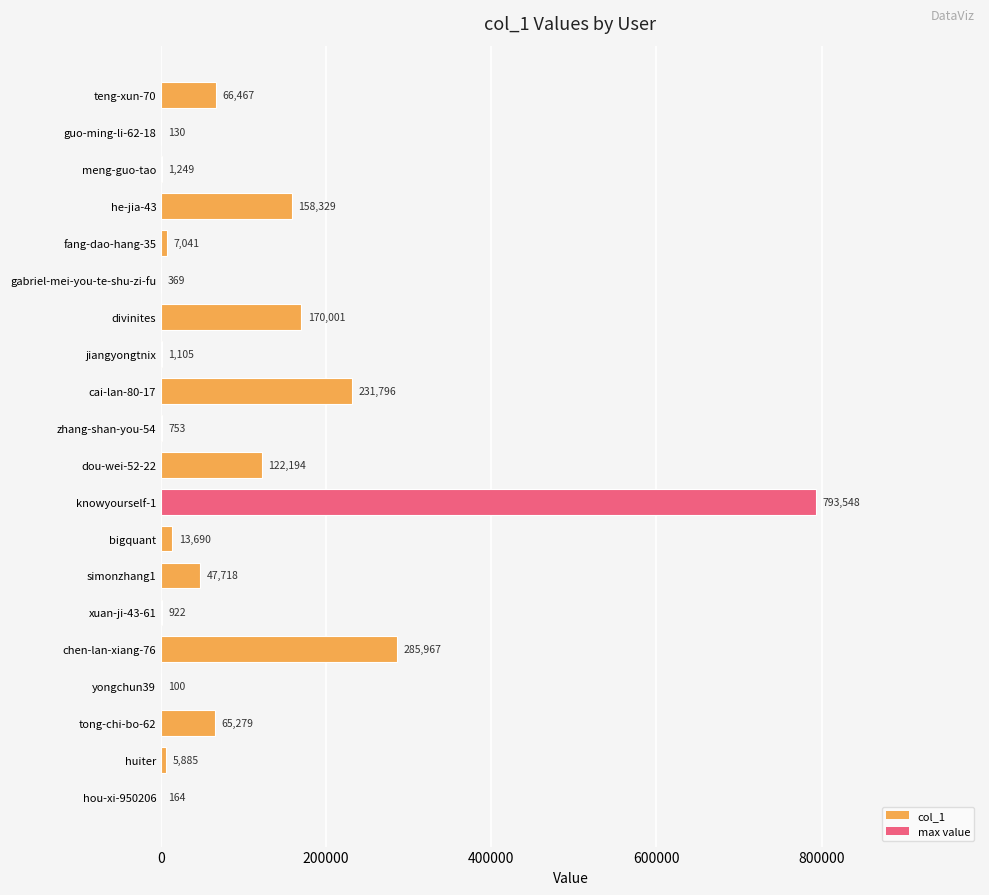

What is the greatest value displayed?

793548